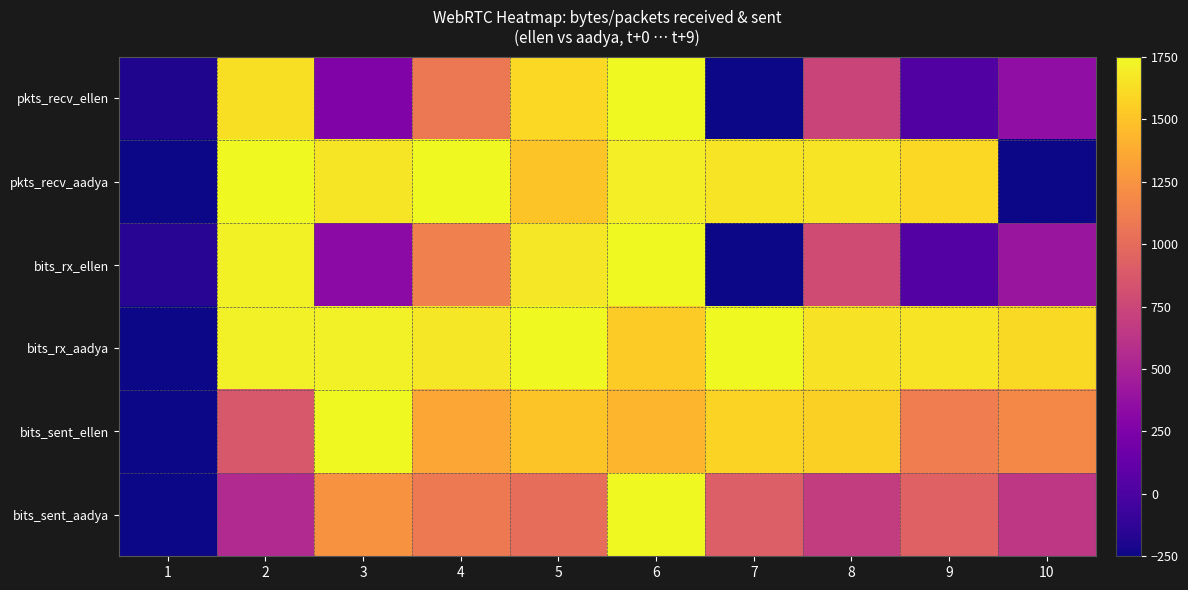

What is the difference between the highest and lowest values at 1?

98.8